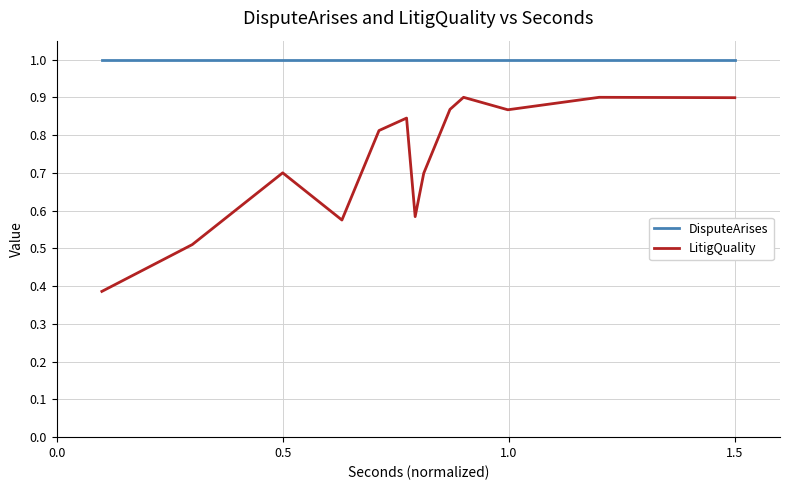

How many categories are shown in the chart?

13